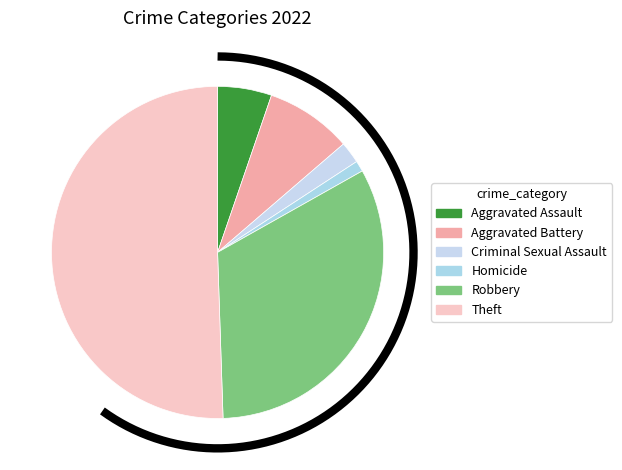

True or false: Criminal Sexual Assault accounts for 2% of the total.

True